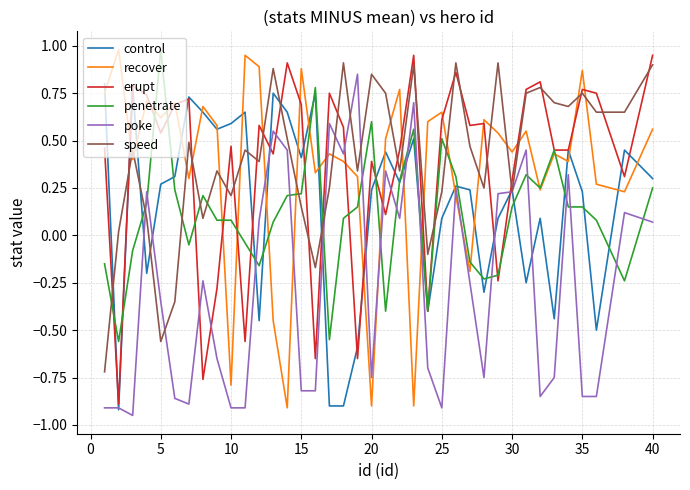

What is the greatest value displayed?

1.0